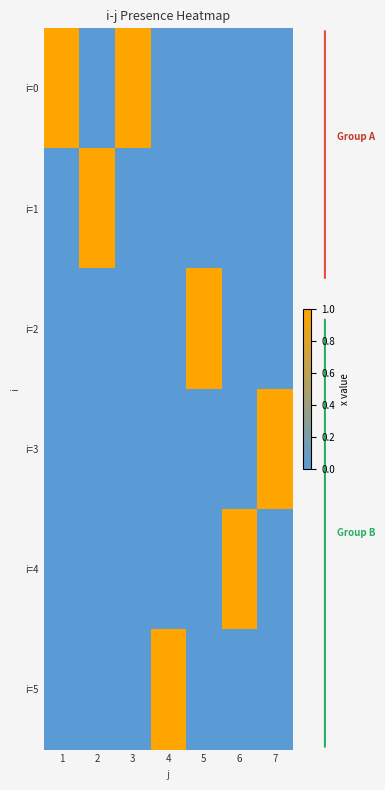

Between 2 and 6, which is larger?

2